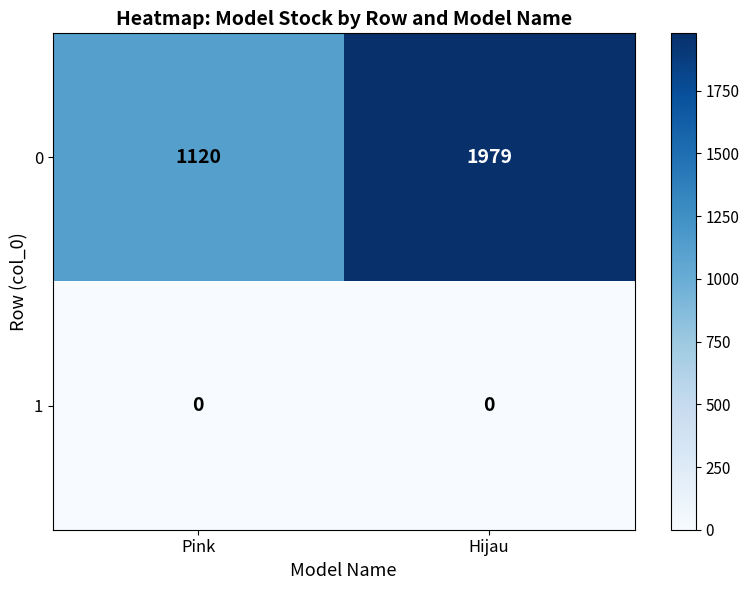

At how many categories does at least one series exceed 1476?

1